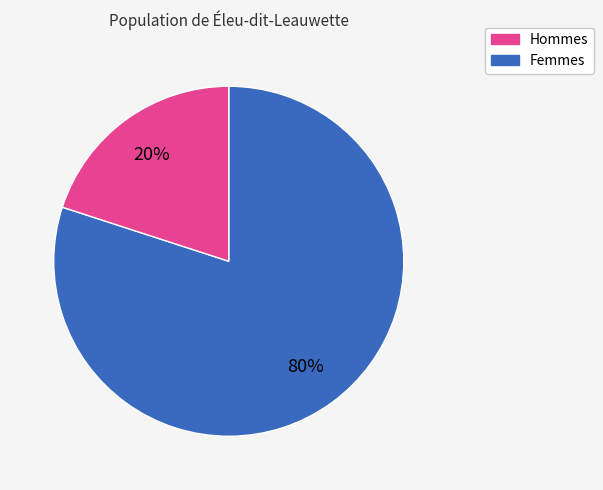

Is there any slice that represents more than half of the pie?

Yes